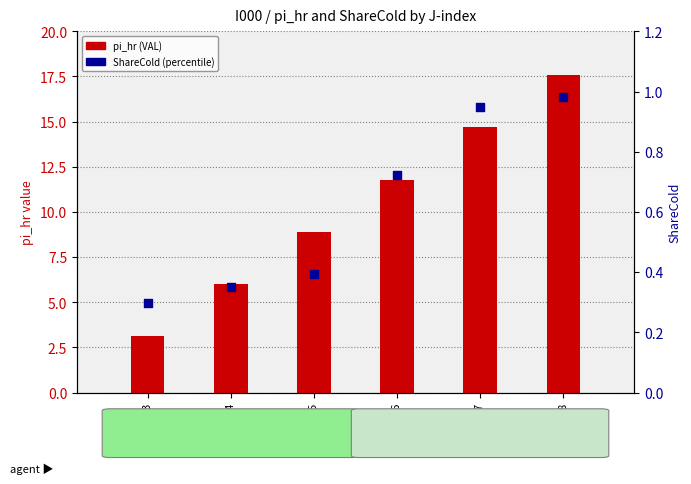

Which series reaches the minimum Y coordinate?

ShareCold (percentile)